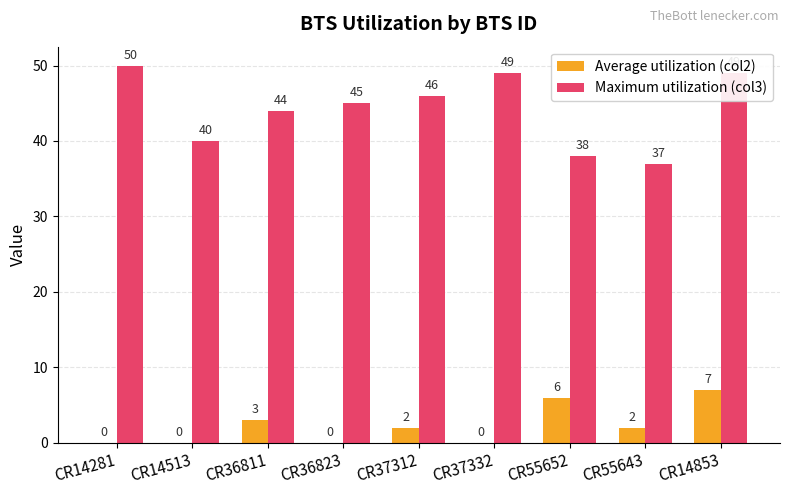

Does the chart contain stacked bars?

No